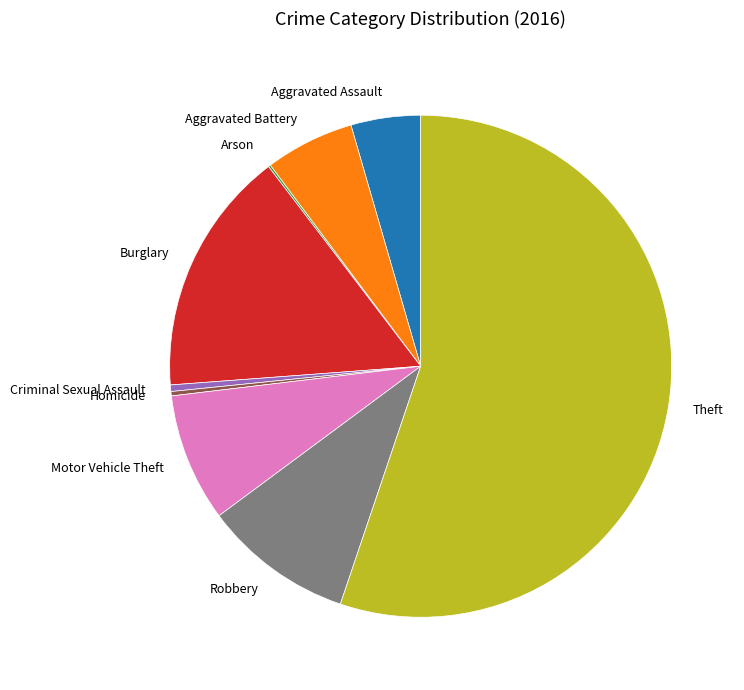

Approximately how many times larger is the value at Theft compared to Aggravated Assault?

12.3